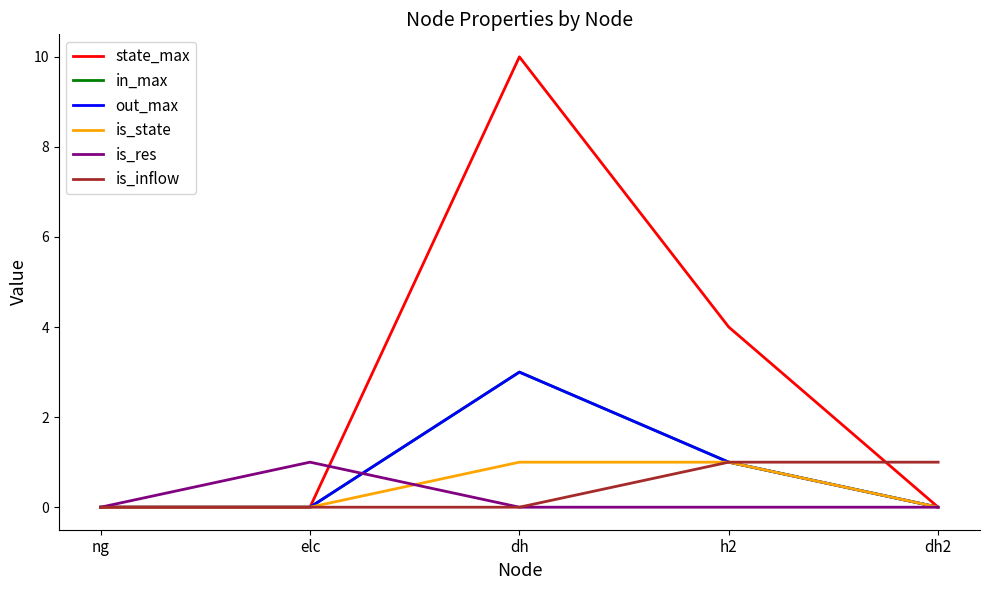

Does the chart have visible grid lines?

No